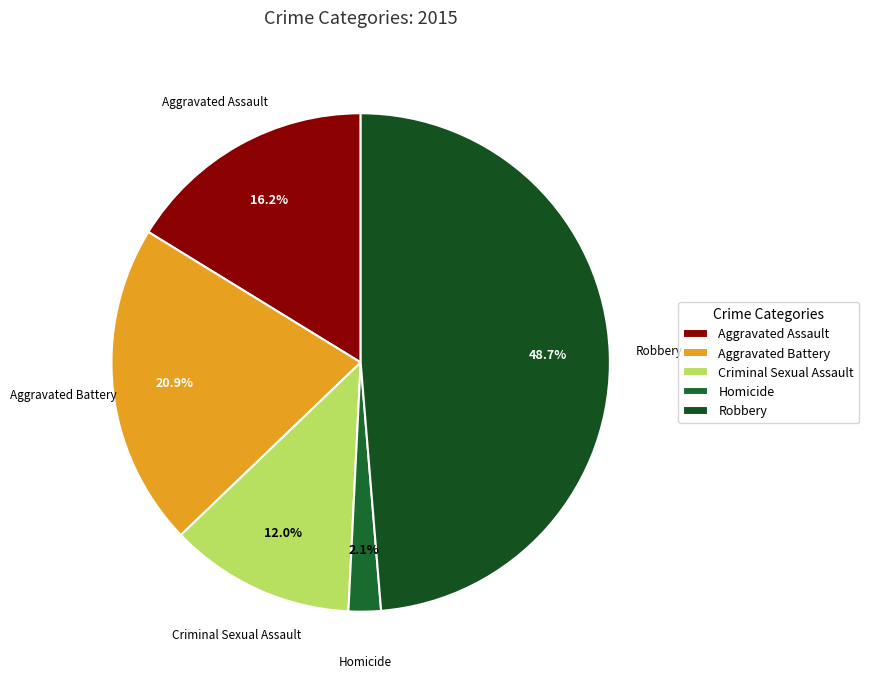

Does any single category account for the majority?

No